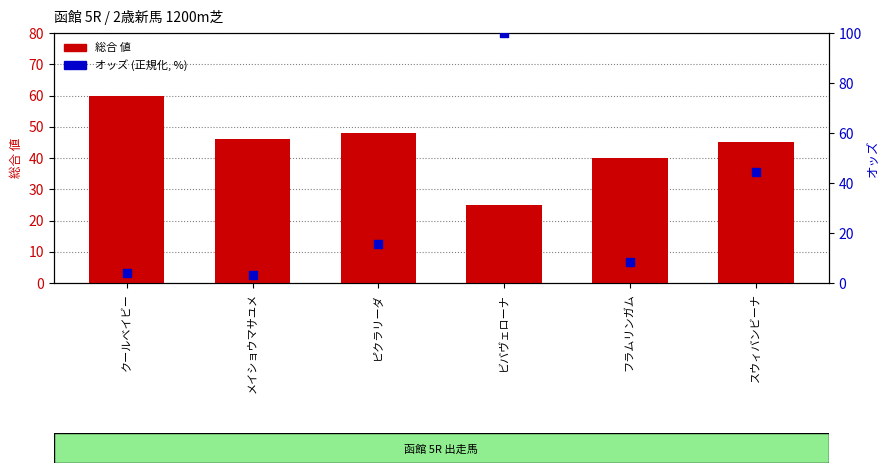

Is the value of 総合 値 at フラムリンガム greater than the value of オッズ (正規化) at フラムリンガム?

Yes